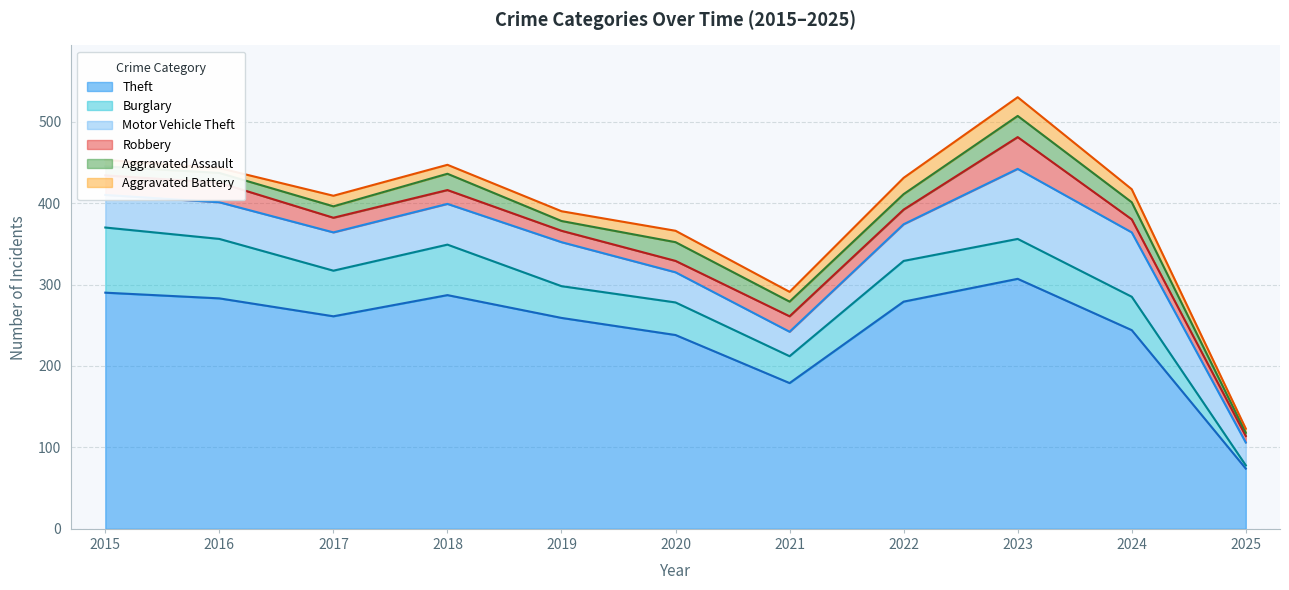

What are all the series names shown in the legend?

Theft, Burglary, Motor Vehicle Theft, Robbery, Aggravated Assault, Aggravated Battery